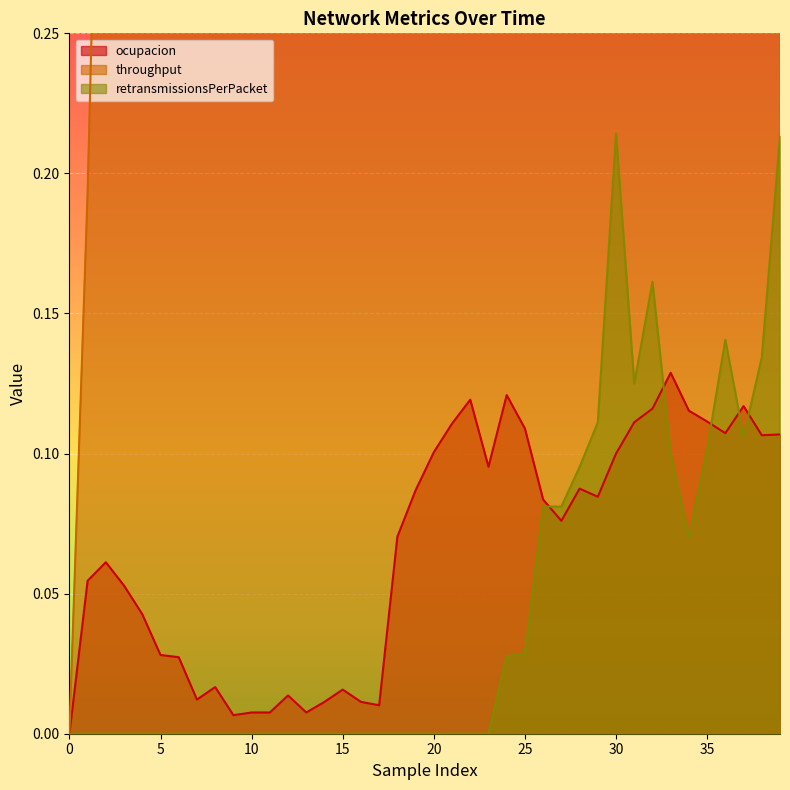

At how many categories does at least one series exceed 1?

22